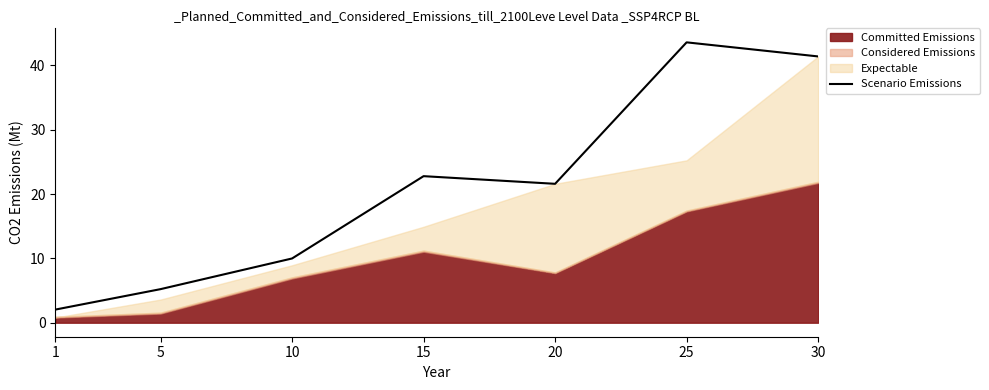

What is the value of the 4th point from the left?

22.8